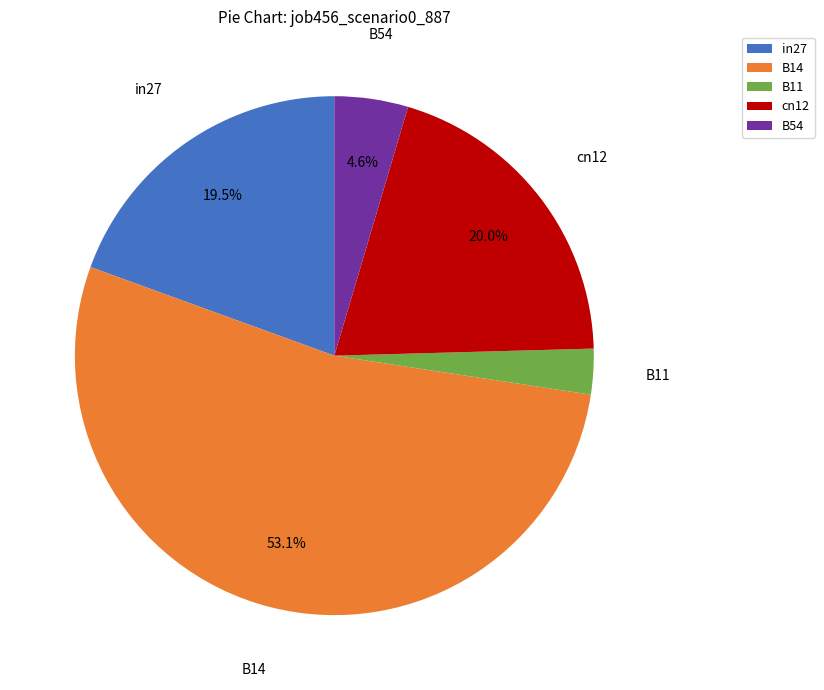

Rank the categories by value from lowest to highest.

B11, B54, in27, cn12, B14